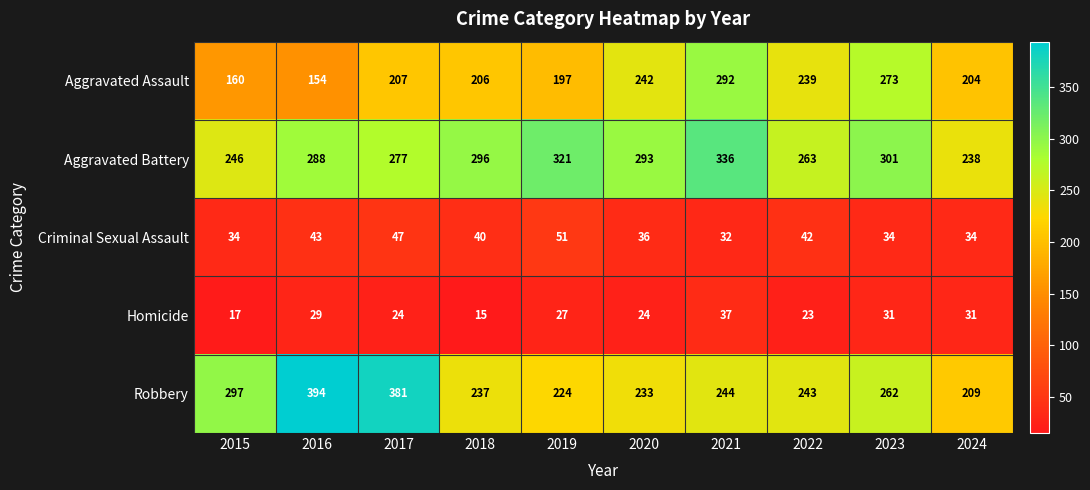

Read the Aggravated Assault value at 2024.

204